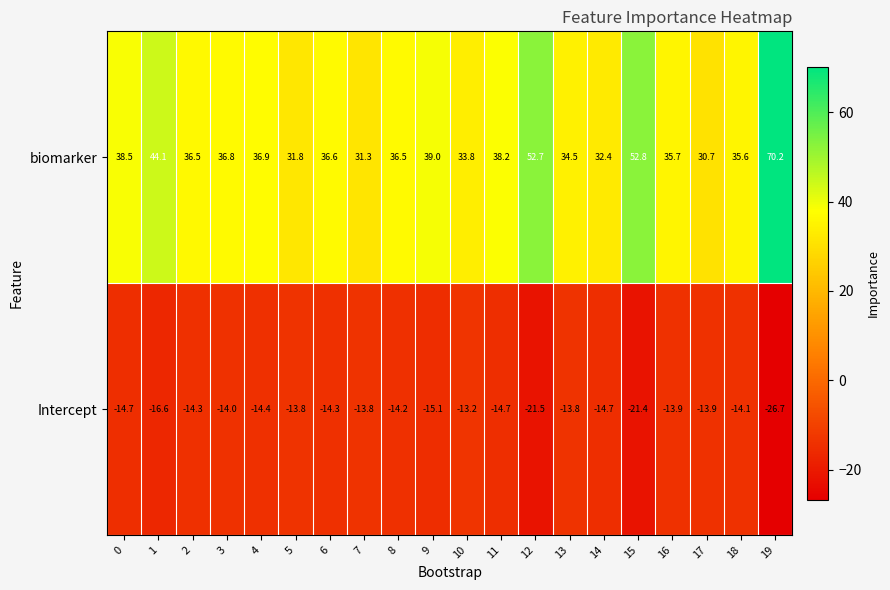

At 14, list the series in order from largest to smallest.

biomarker, Intercept